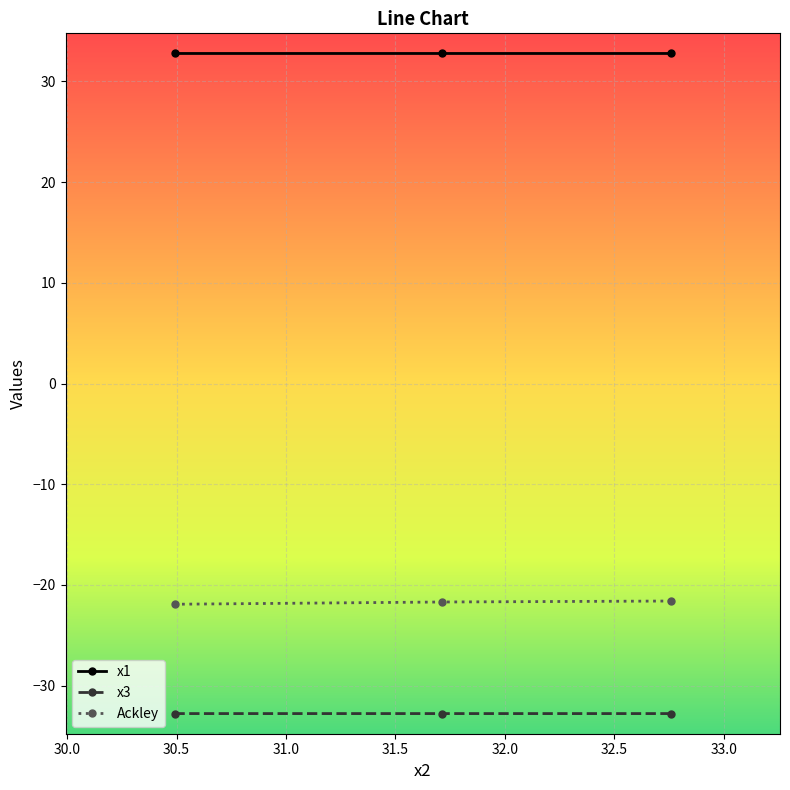

What is the smallest value displayed?

-32.8